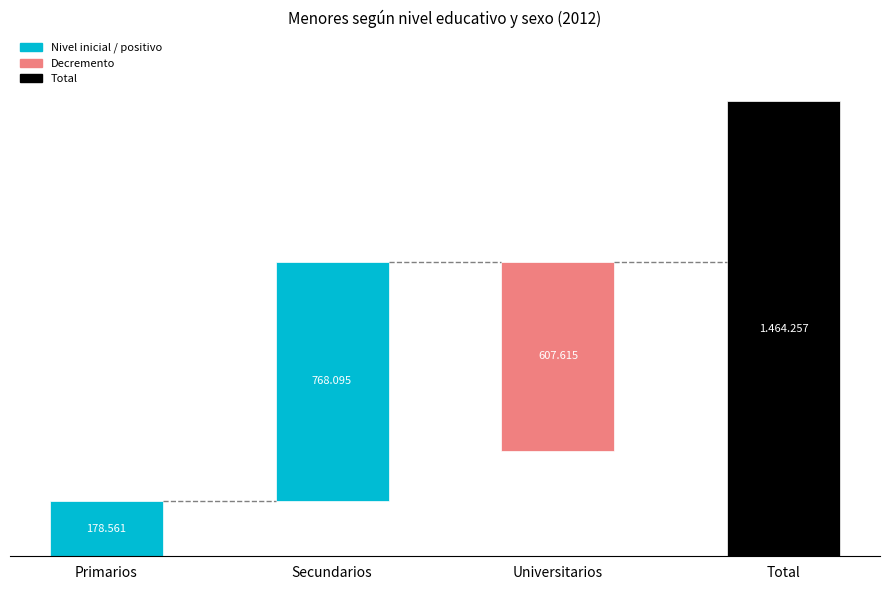

Reading left to right, list all the values displayed in this chart.

Primarios=178561	Secundarios=768095	Universitarios=607615	Total=1464257